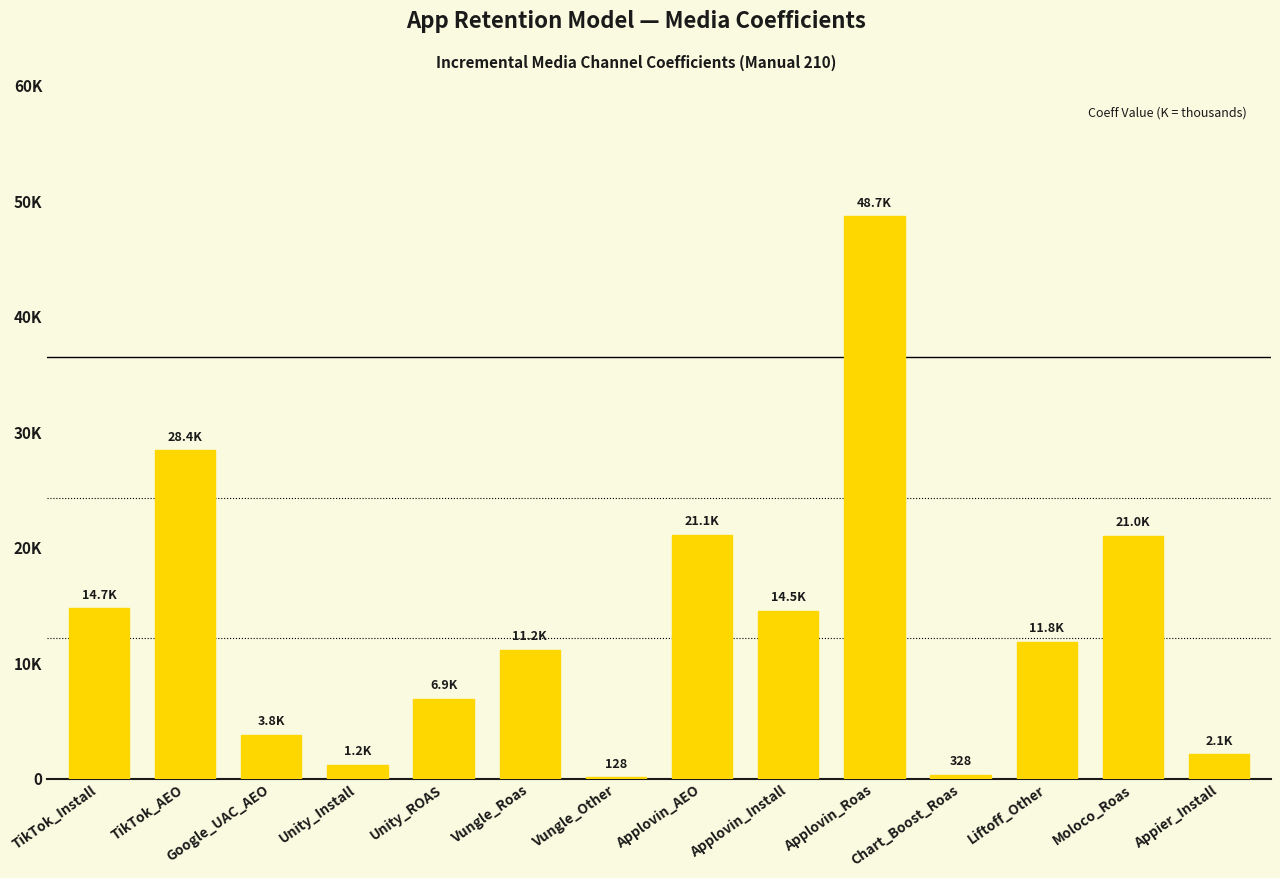

Which has a higher value, Vungle_Roas or TikTok_AEO?

TikTok_AEO